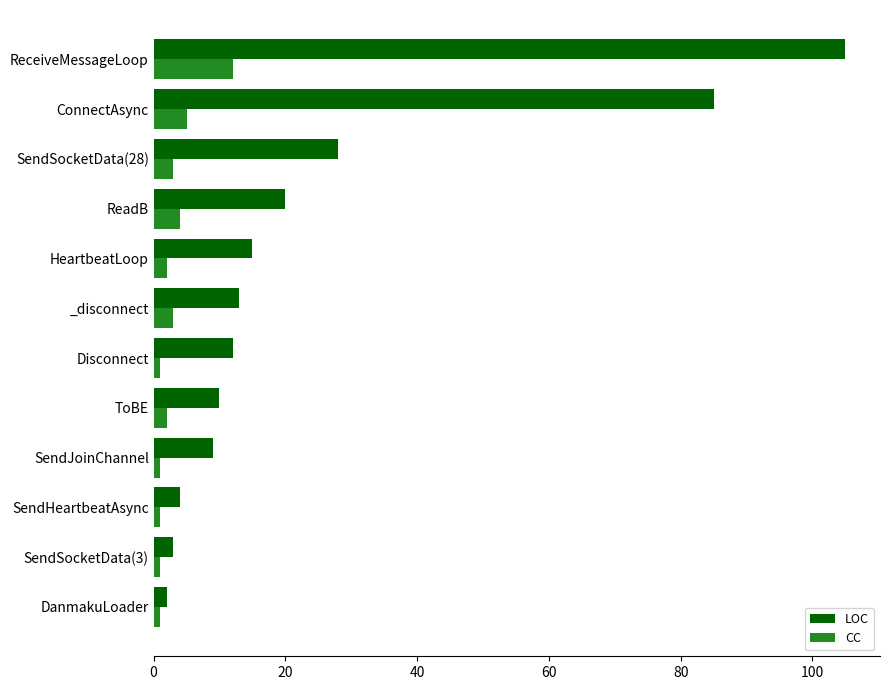

Rank the series by their maximum value, from highest to lowest.

LOC, CC